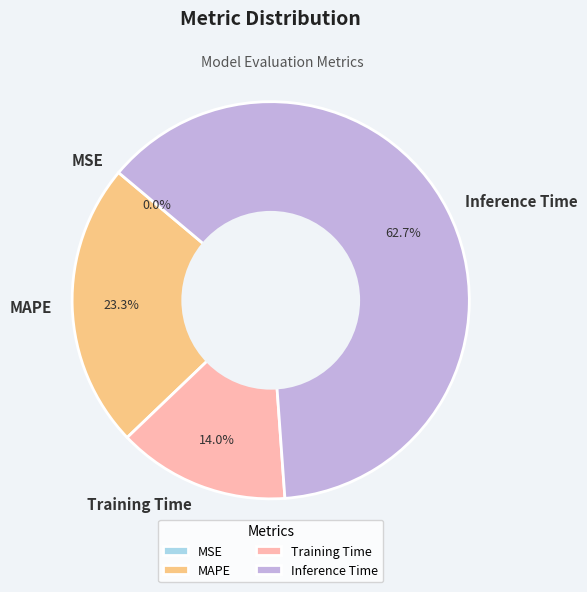

What is the majority slice?

Inference Time